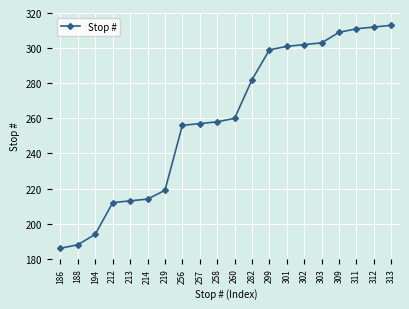

What is the difference between the maximum and minimum values?

127